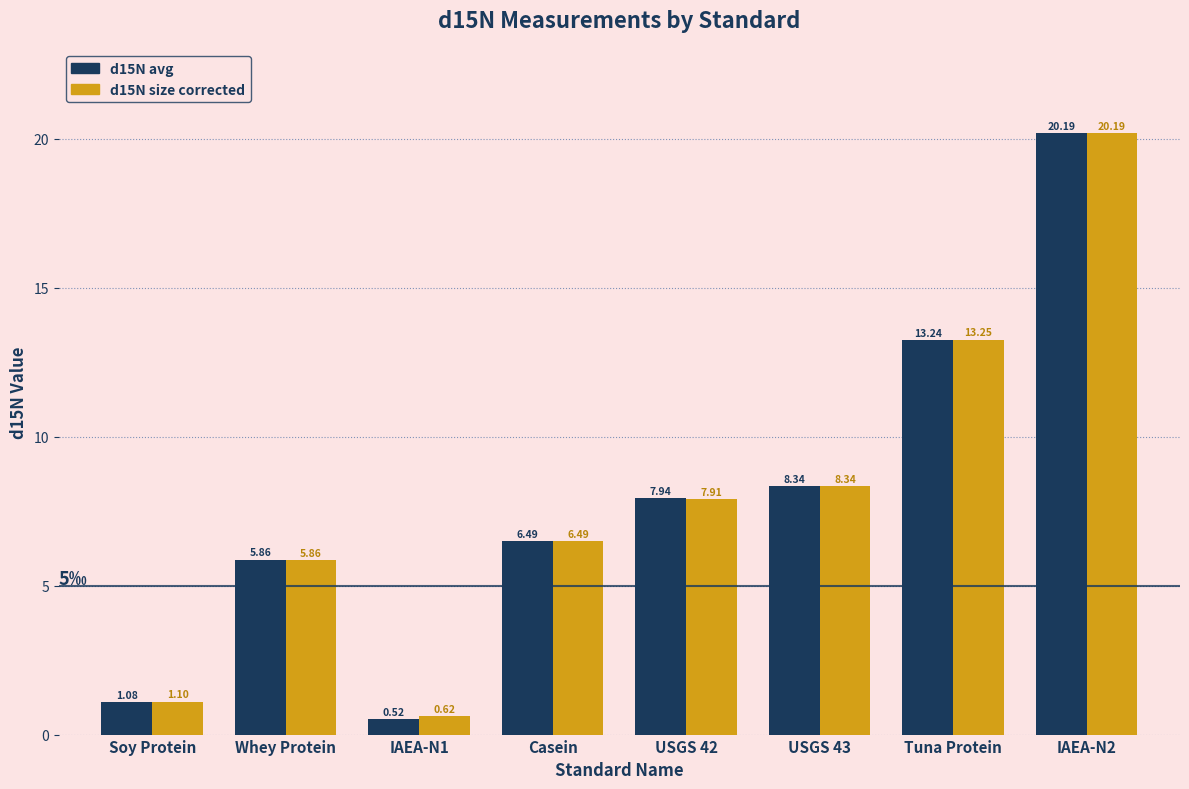

Read the d15N size corrected value at USGS 42.

7.9